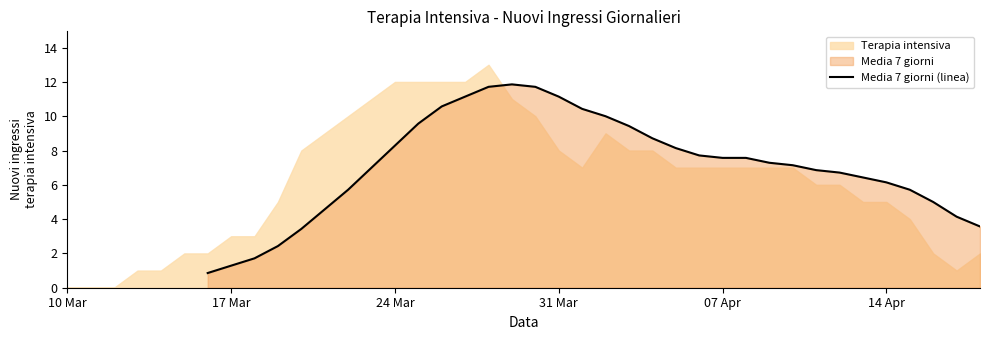

What is the maximum value for Media 7 giorni (linea)?

11.9